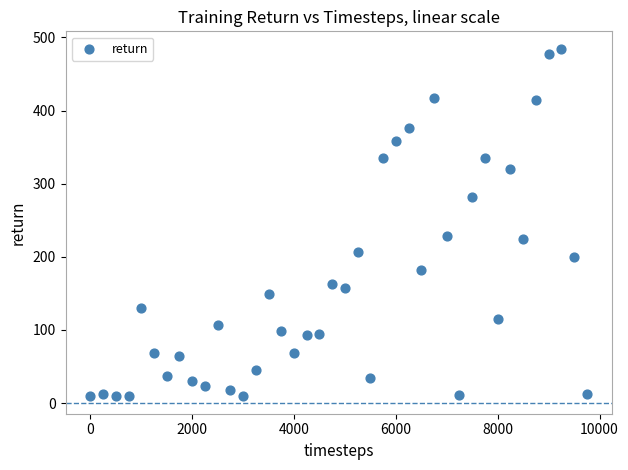

What is the range of X values (max minus min)?

9750.0